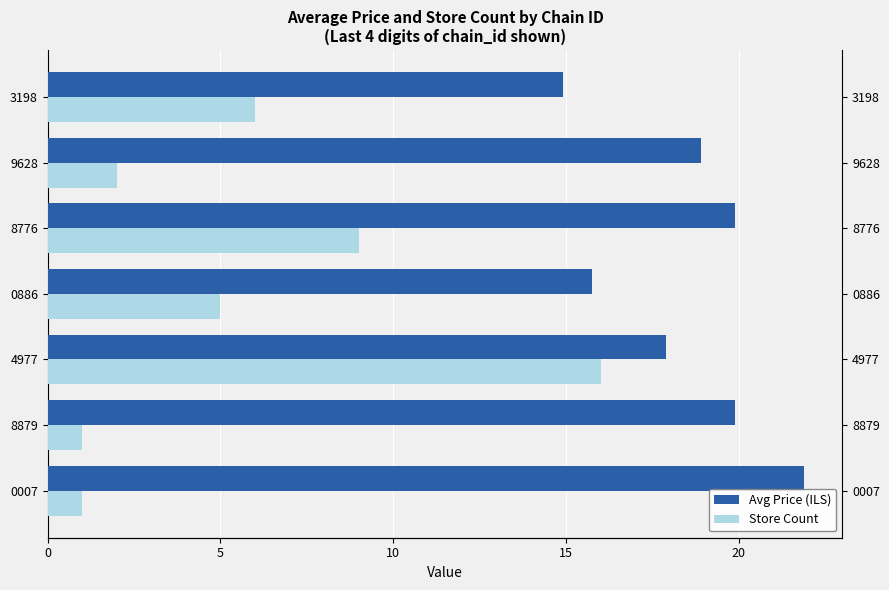

Rank the series by their maximum value, from highest to lowest.

Avg Price (ILS), Store Count